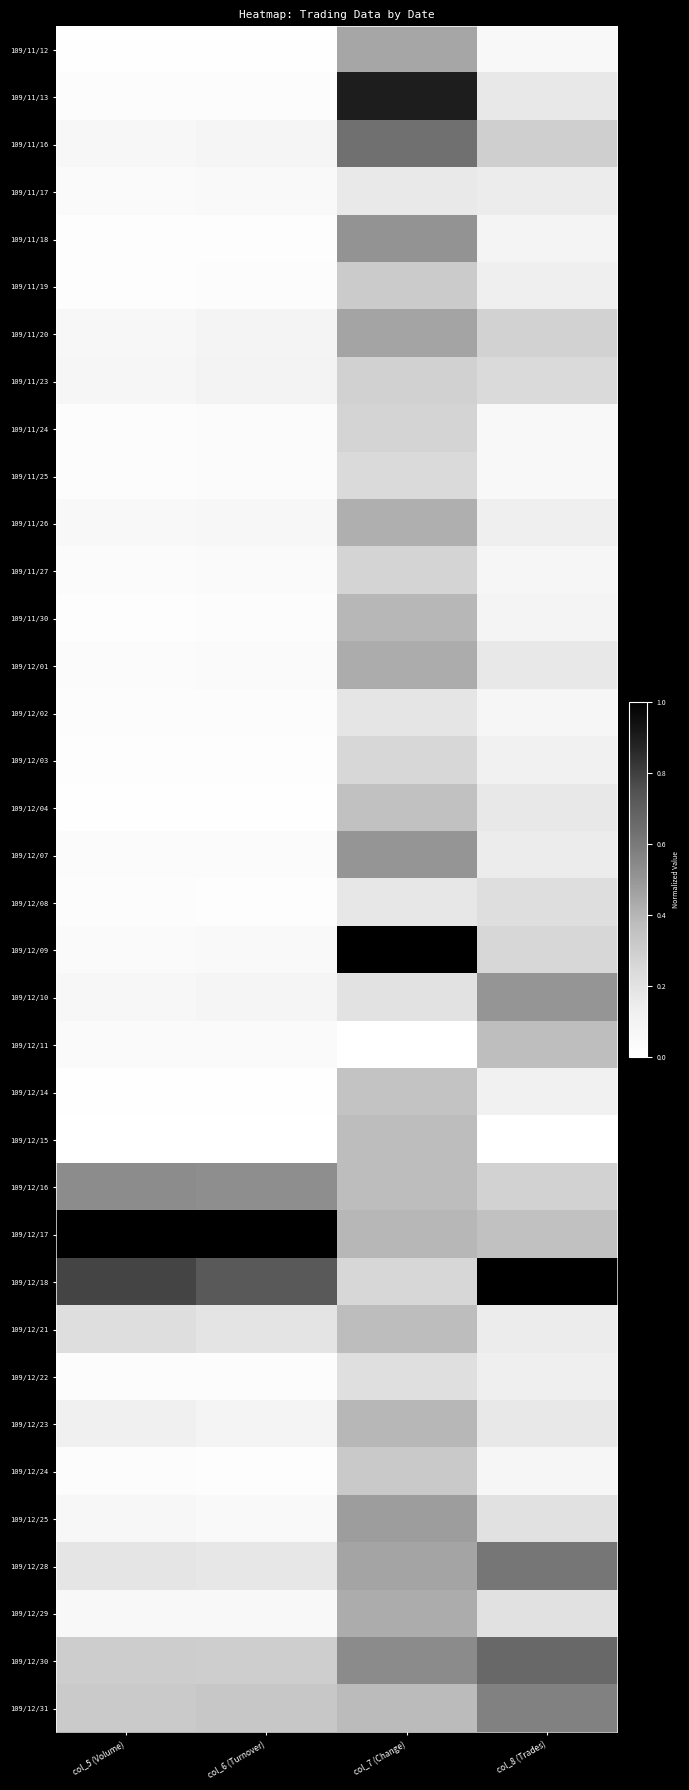

What is the spread (max minus min) of values at col_5 (Volume)?

1.0